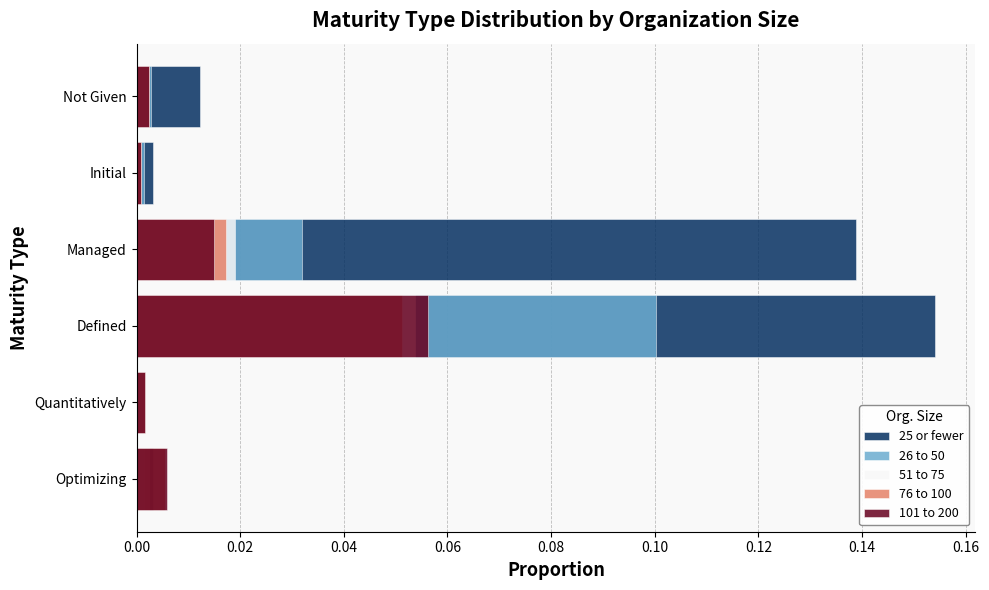

List the series in order of their peak value, highest first.

25 or fewer, 26 to 50, 101 to 200, 51 to 75, 76 to 100